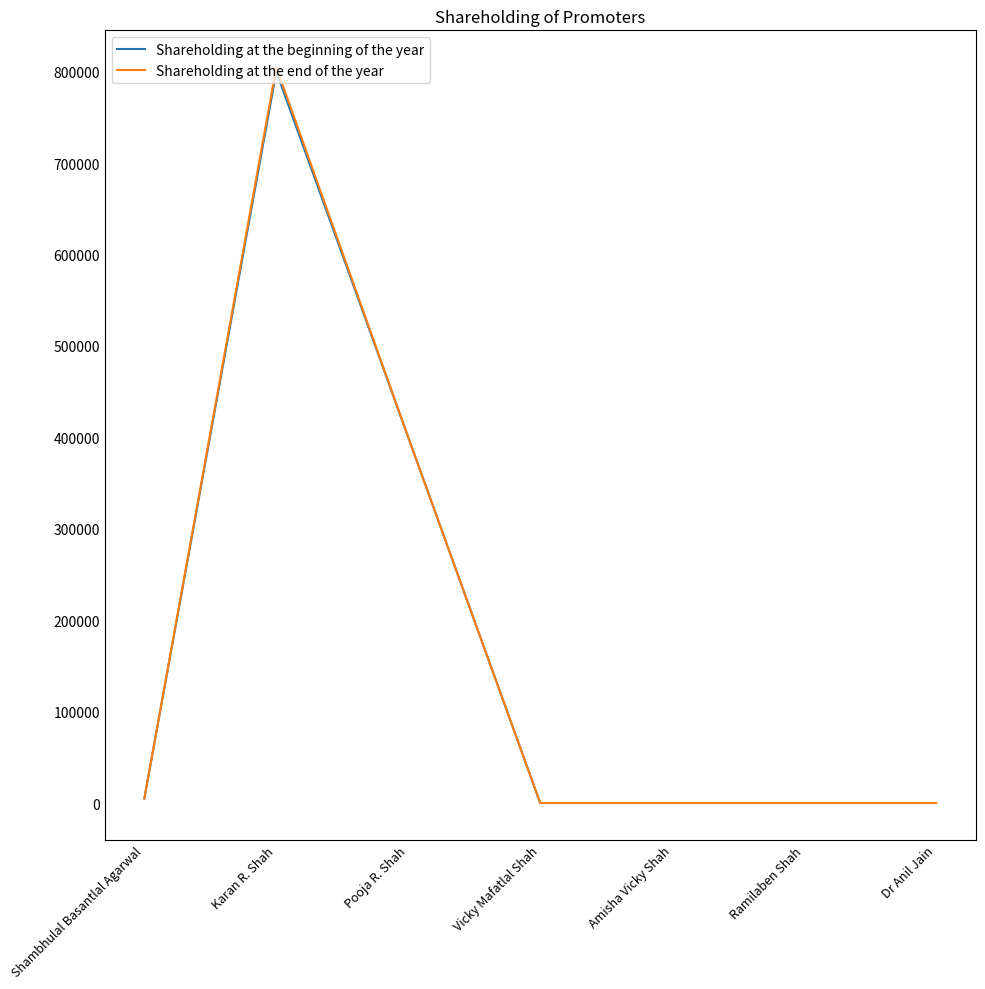

Reading right to left, extract all data points from this chart.

Shareholding at the beginning of the year: Dr Anil Jain=10	Ramilaben Shah=10	Amisha Vicky Shah=10	Vicky Mafatlal Shah=10	Pooja R. Shah=400000	Karan R. Shah=800000	Shambhulal Basantlal Agarwal=4960
Shareholding at the end of the year: Dr Anil Jain=10	Ramilaben Shah=10	Amisha Vicky Shah=10	Vicky Mafatlal Shah=10	Pooja R. Shah=400000	Karan R. Shah=805000	Shambhulal Basantlal Agarwal=4960